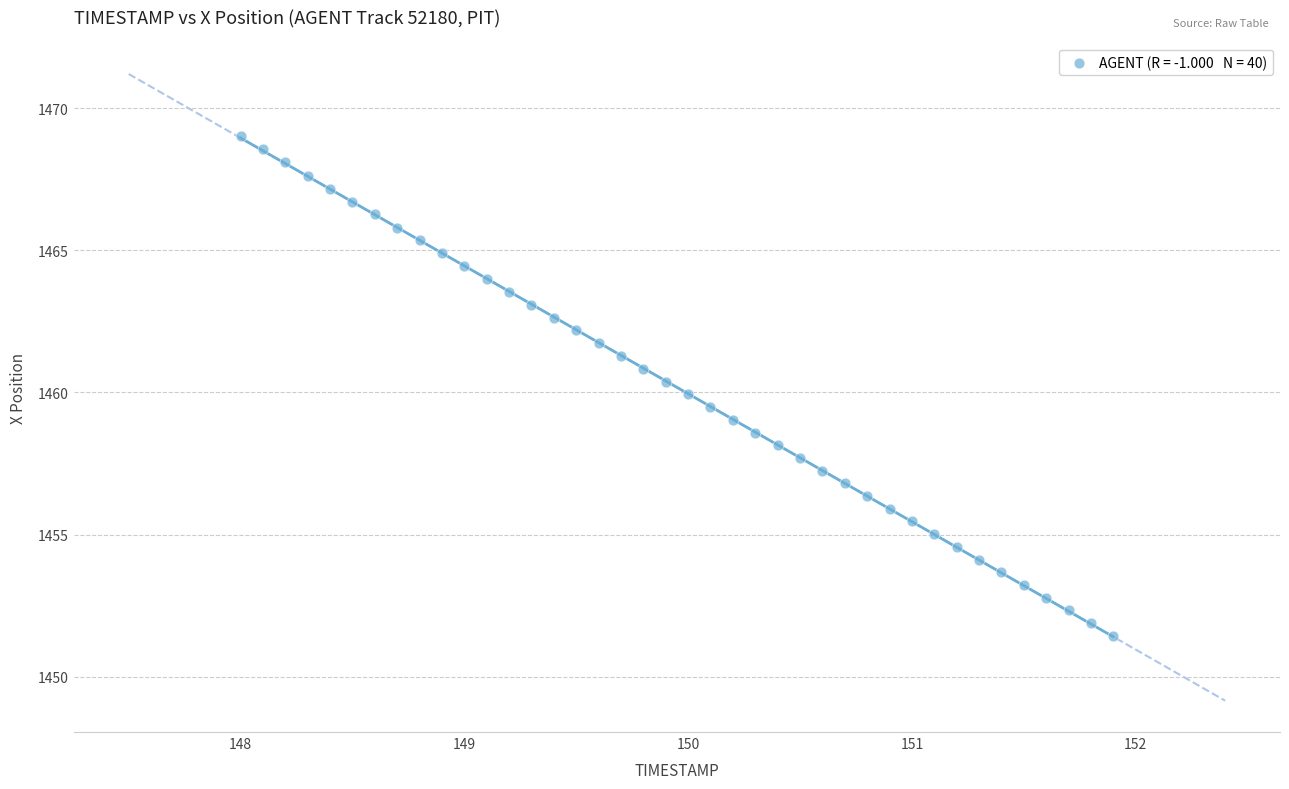

What is the range of Y values (max minus min)?

17.6